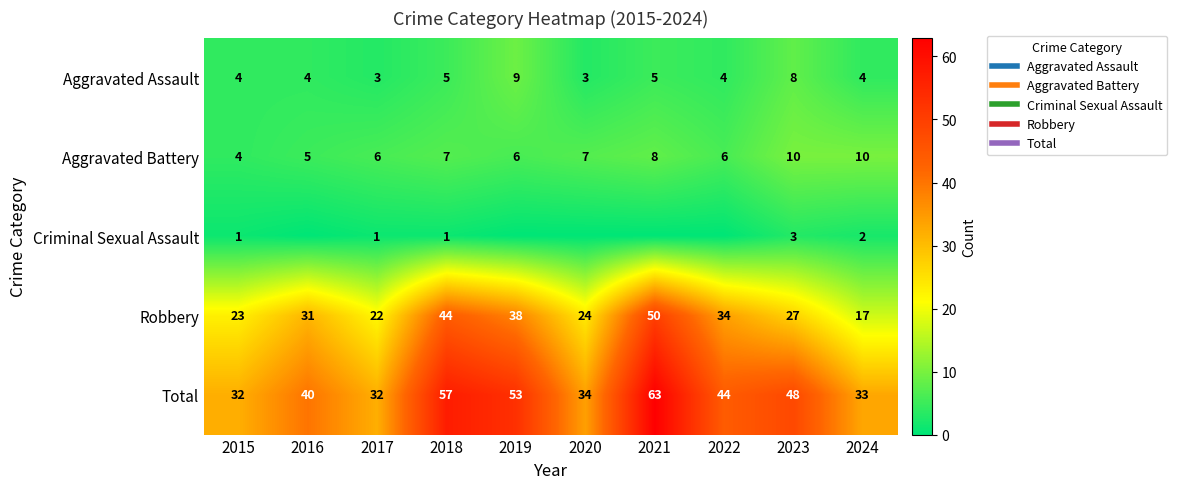

Which has a higher value, 2019 or 2016?

2019